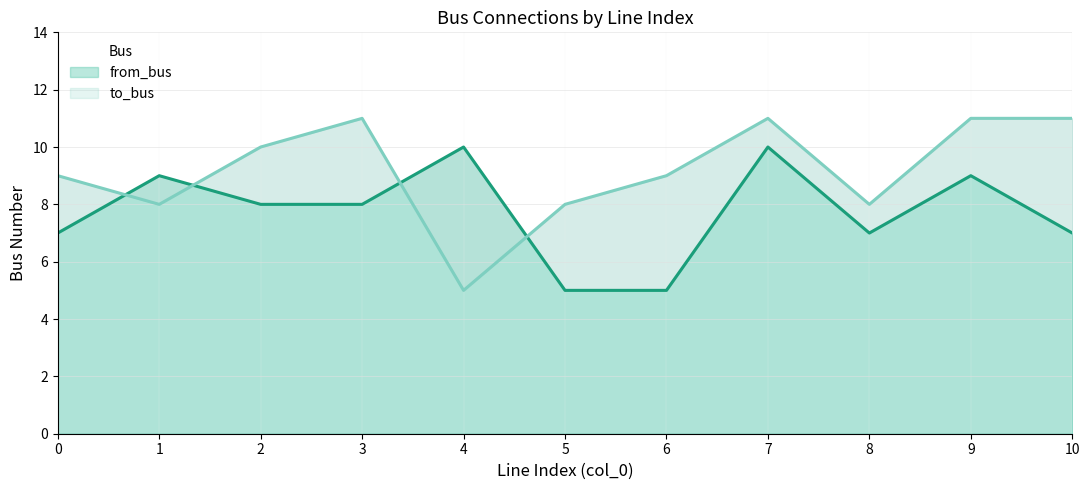

How many interior local peaks does the from_bus series have?

4